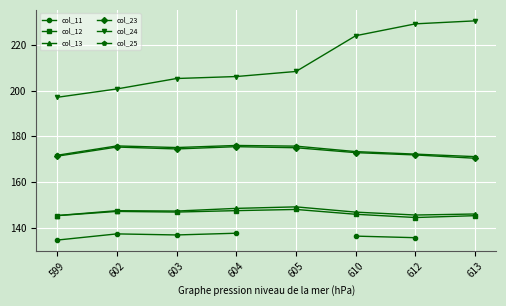

Where is the first local minimum for col_25?

603